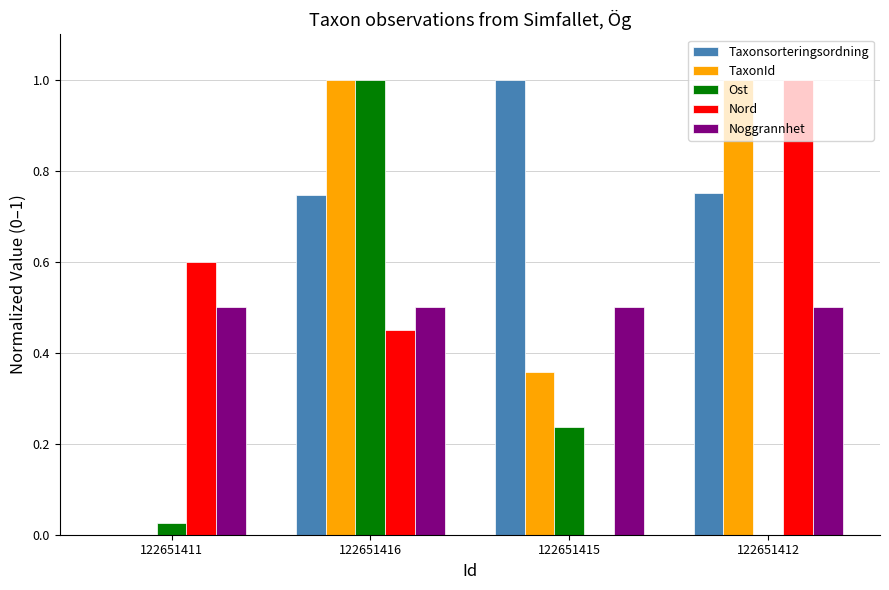

The value of Noggrannhet at 122651416 is 0.5. True or false?

True